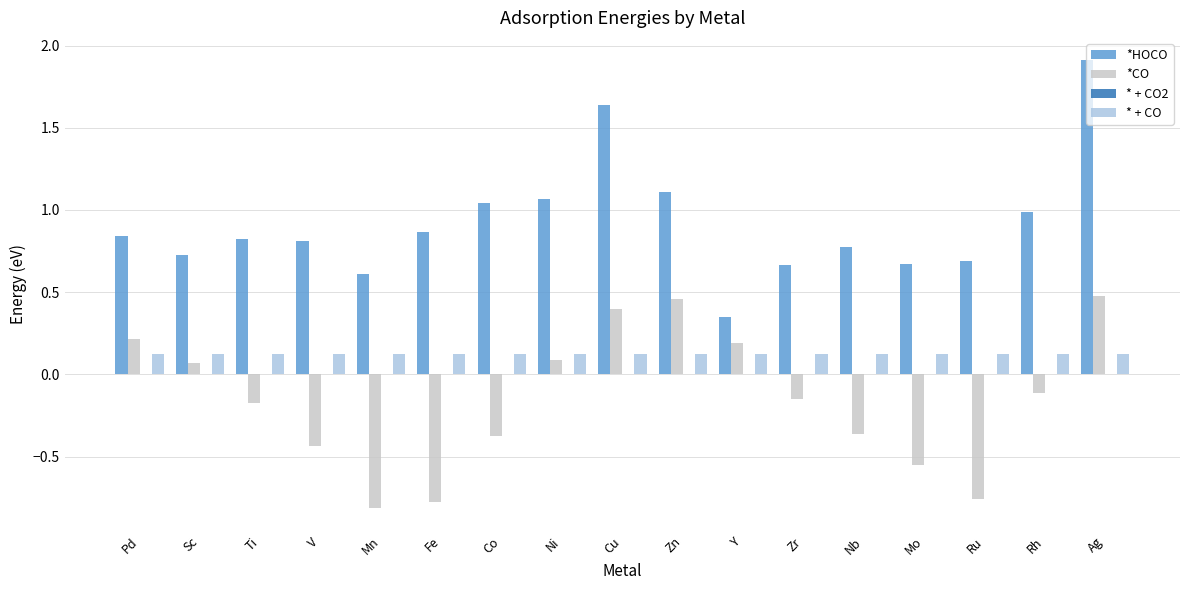

How many data points does each series have?

17